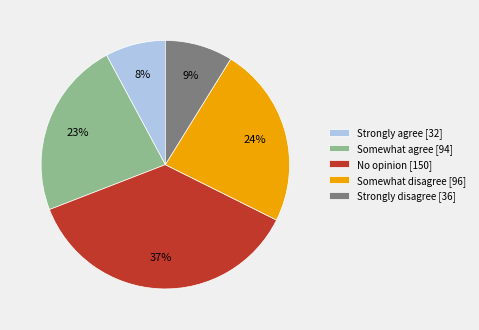

Which slice is the largest?

No opinion